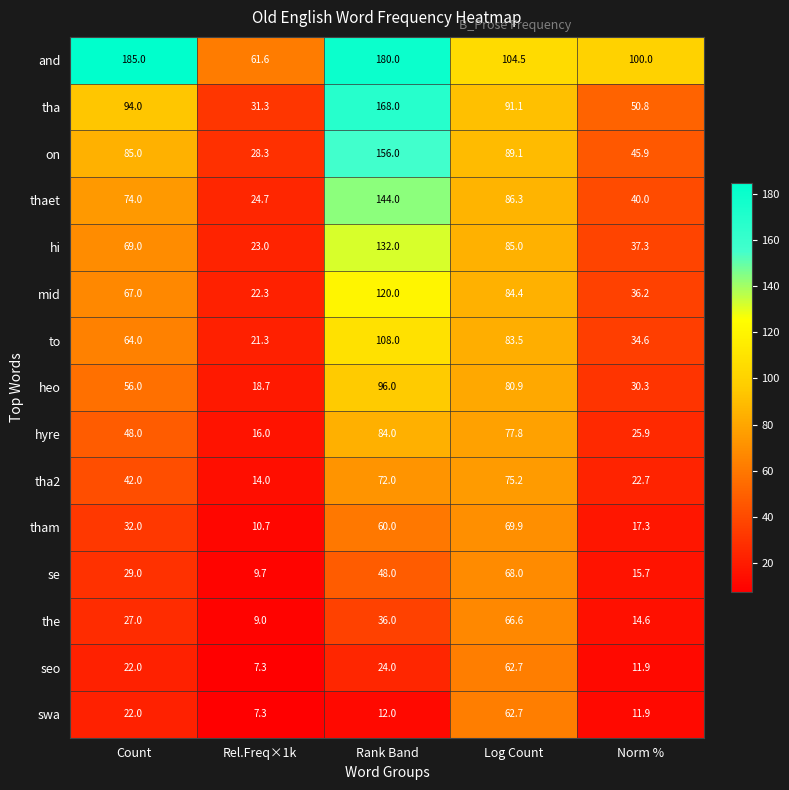

Which series has the largest range (max minus min)?

tha